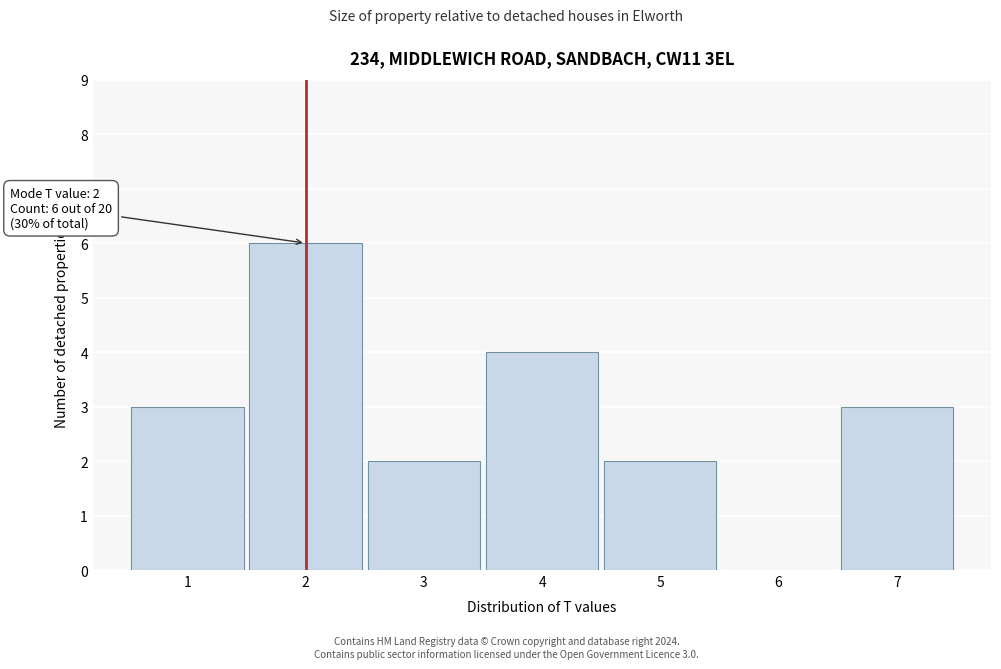

Which range on the x-axis has the tallest bar?

1.5 to 2.5